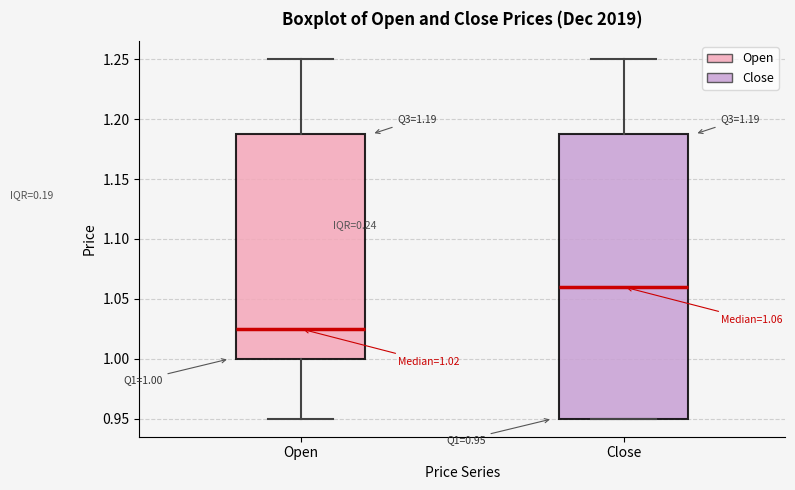

Which box's median line is the highest?

Close